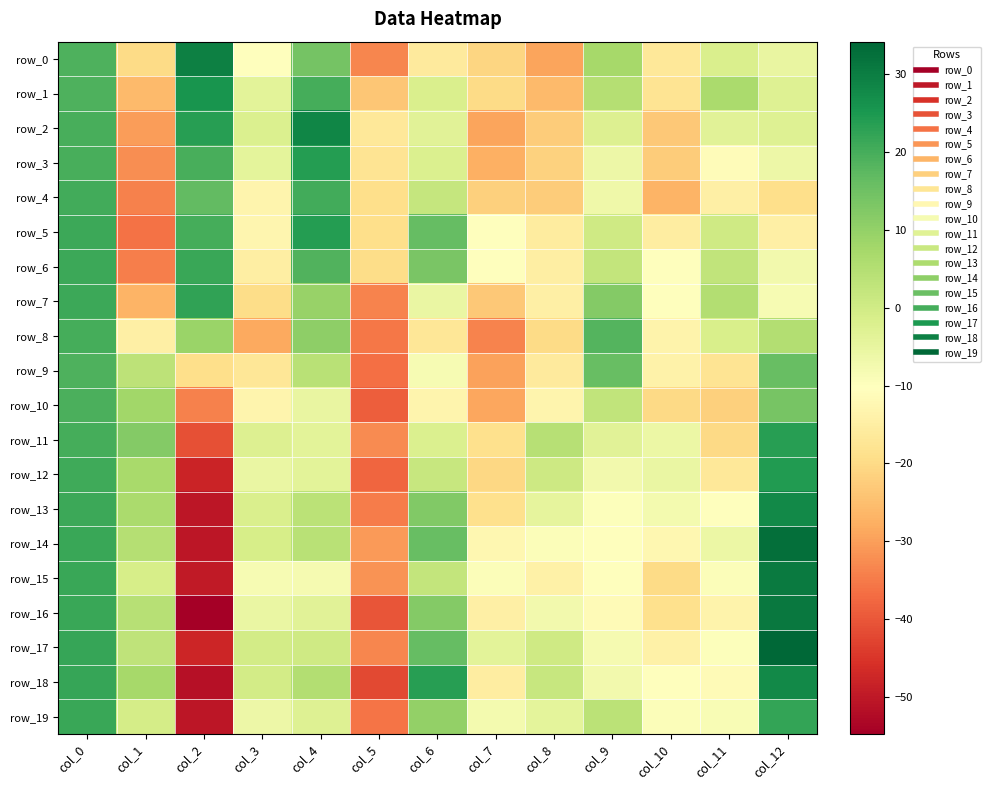

The value of row_0 at col_11 is -1.6. True or false?

True